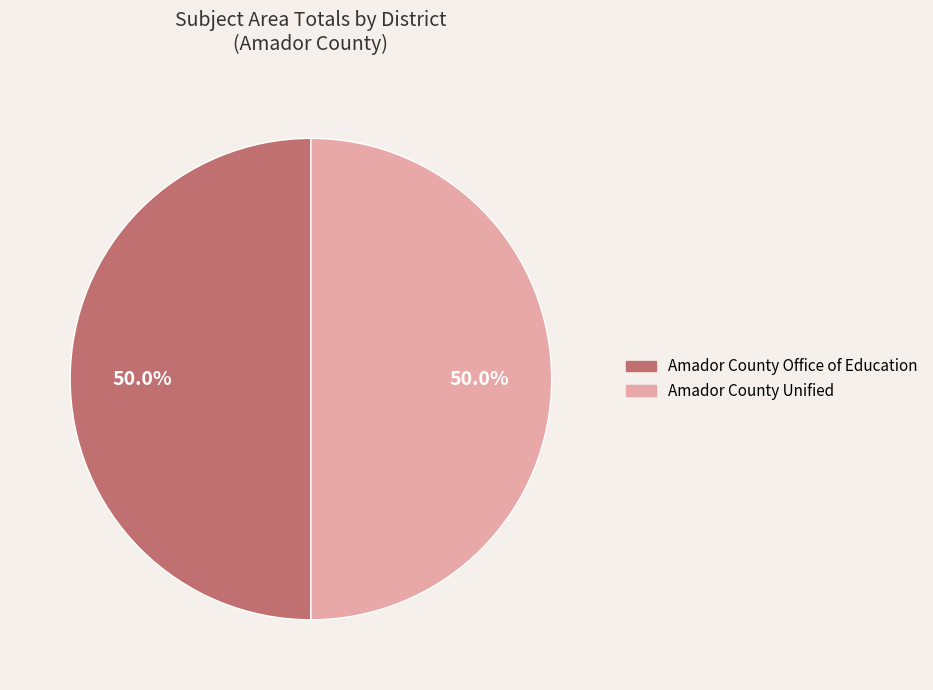

Count the number of slices in the pie.

2